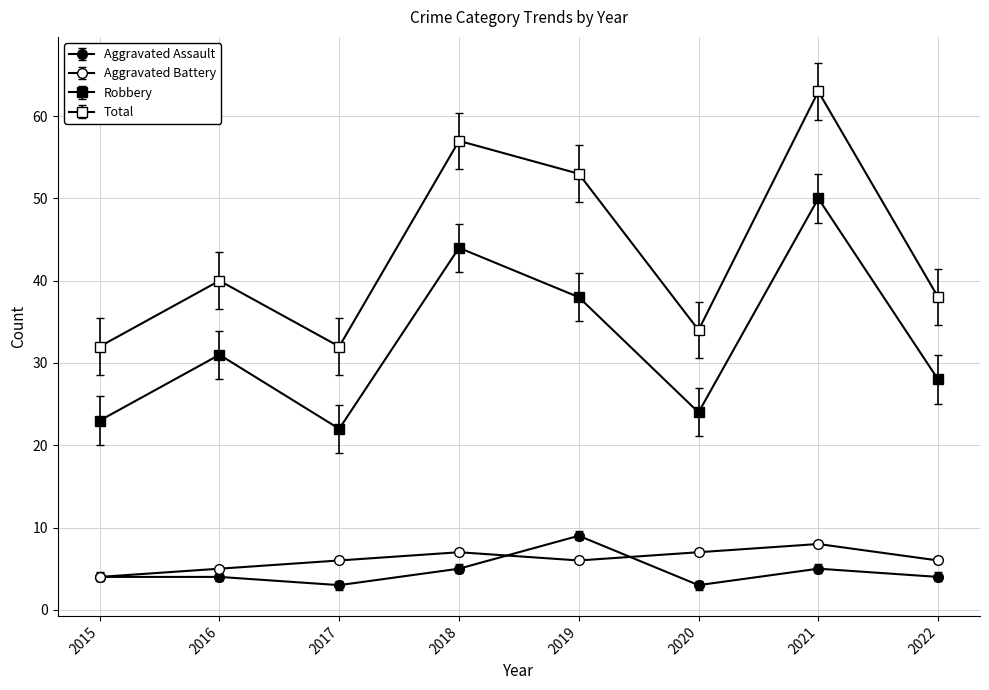

Is this an area chart (filled region under the line)?

No